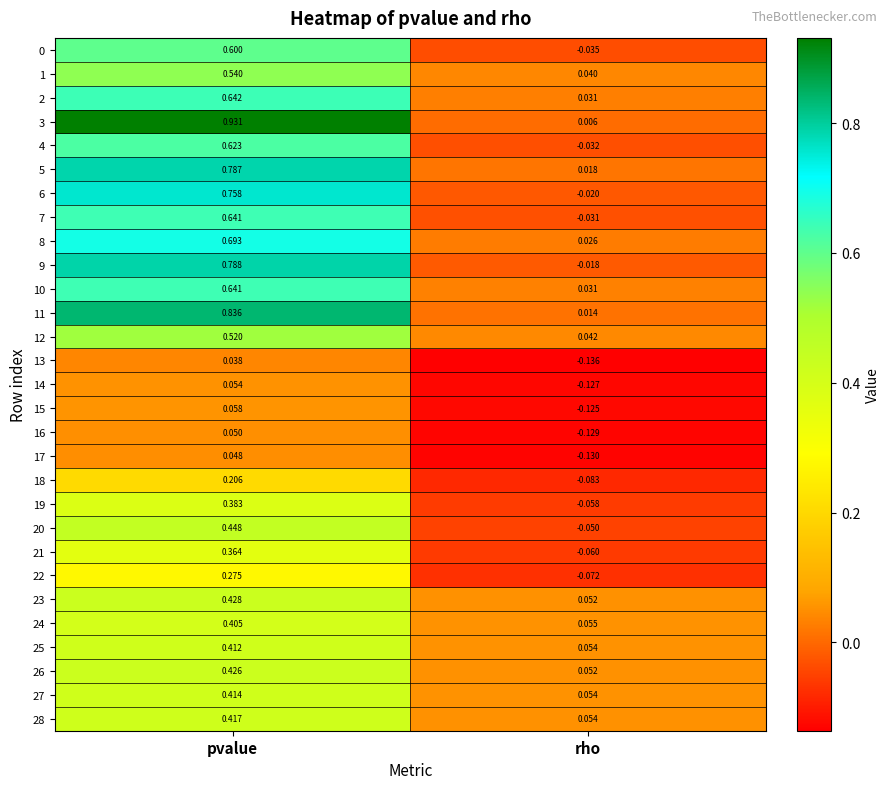

Where does the 7 series first go above 0?

pvalue